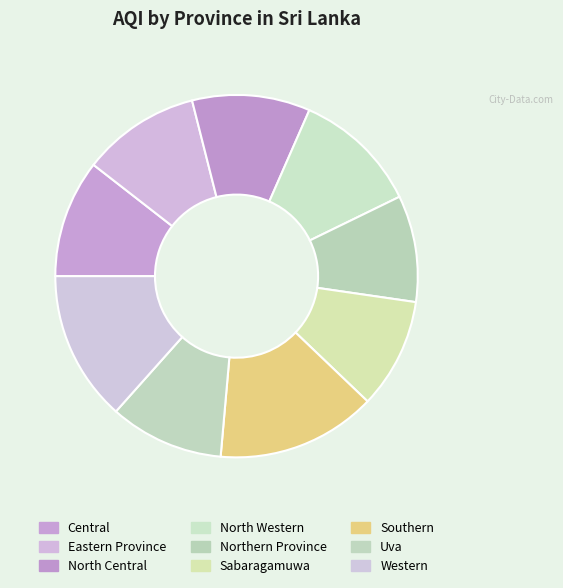

What is the total percentage of North Western and Western?

24.6%